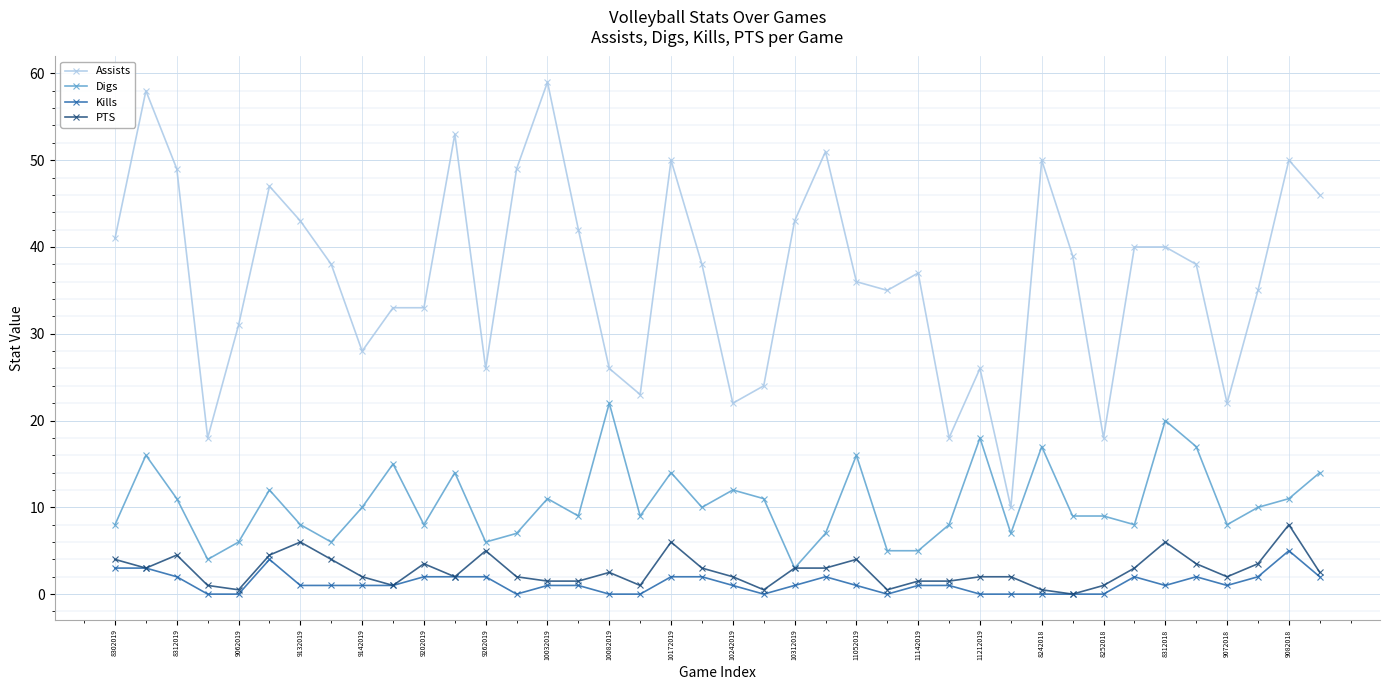

Which series has the largest total across all categories?

Assists